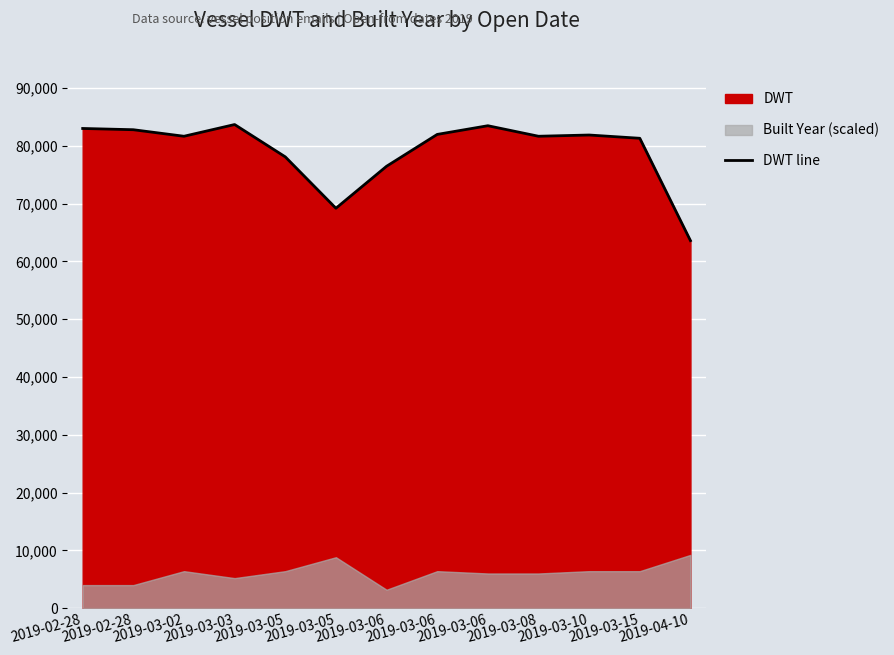

Between 2019-03-15 and 2019-04-10, which is larger?

2019-03-15